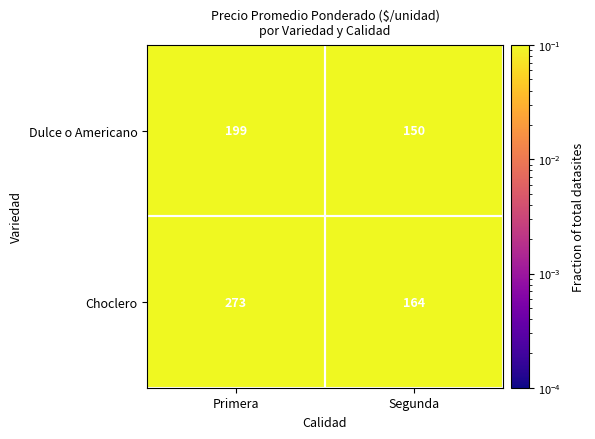

Which series has the widest spread of values?

Choclero